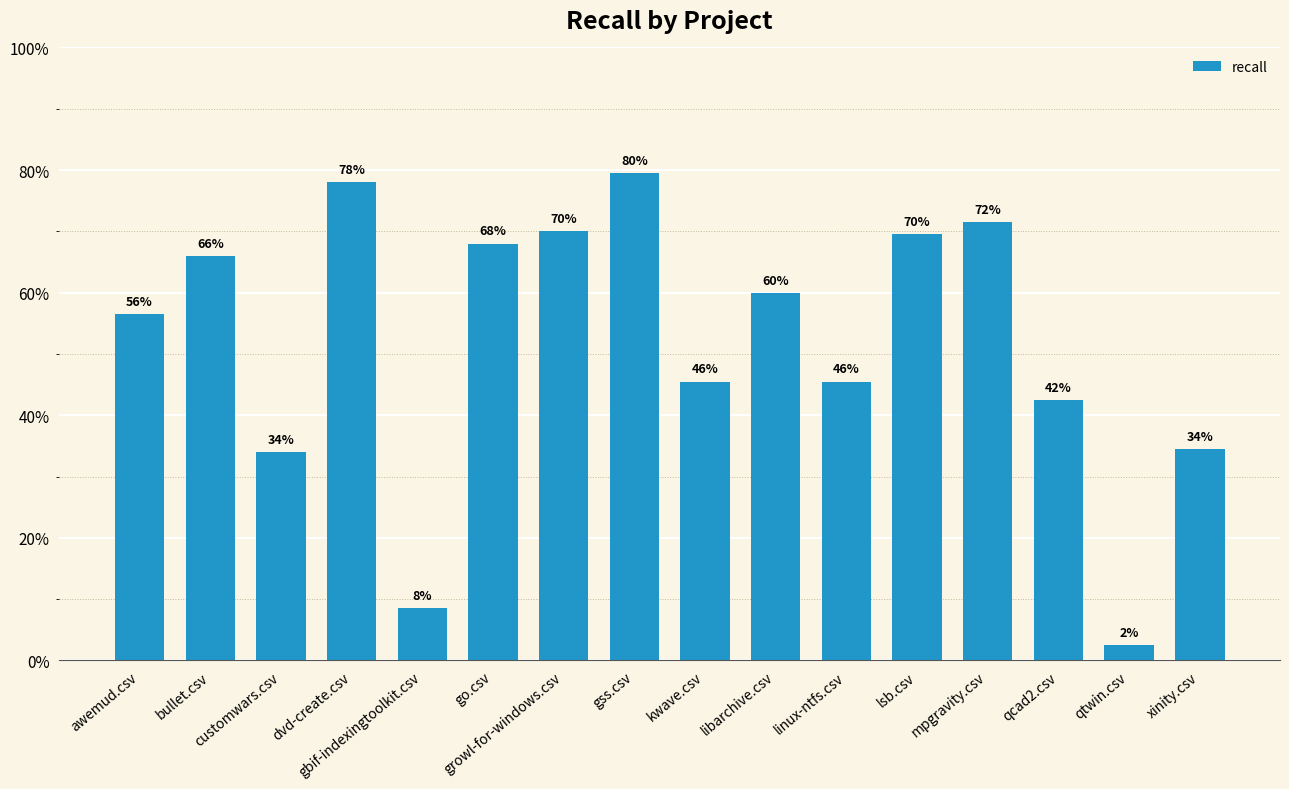

At which category does the chart reach its minimum across all series?

qtwin.csv